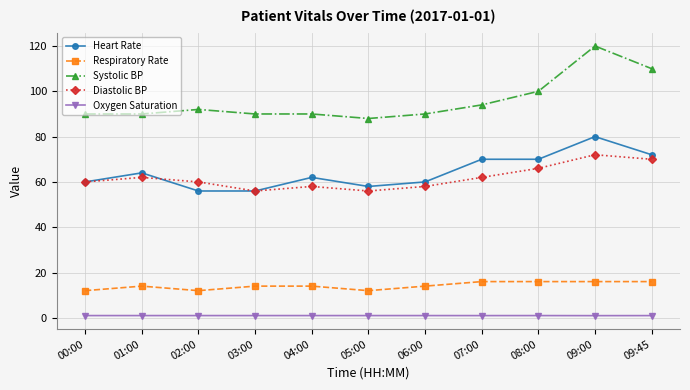

Which series has the largest range (max minus min)?

Systolic BP